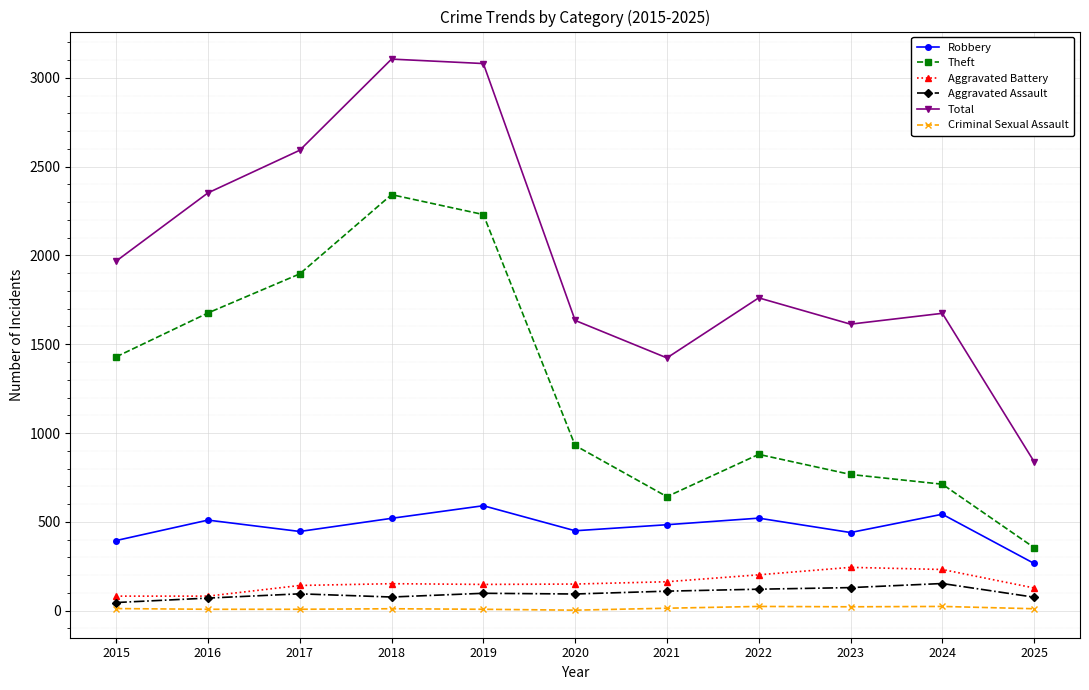

True or false: Aggravated Battery and Theft cross at least once.

False